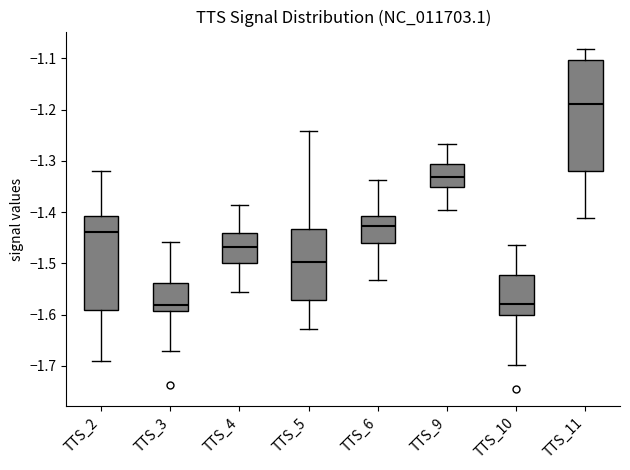

Which box has the highest median line?

TTS_11